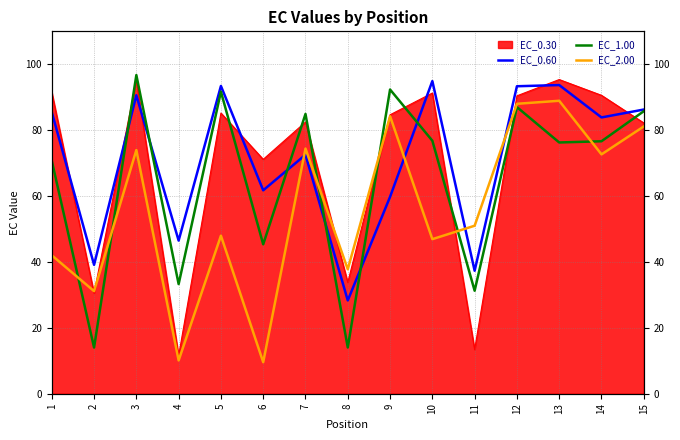

What is the value of the EC_2.00 point at the 4th from the left?

10.1